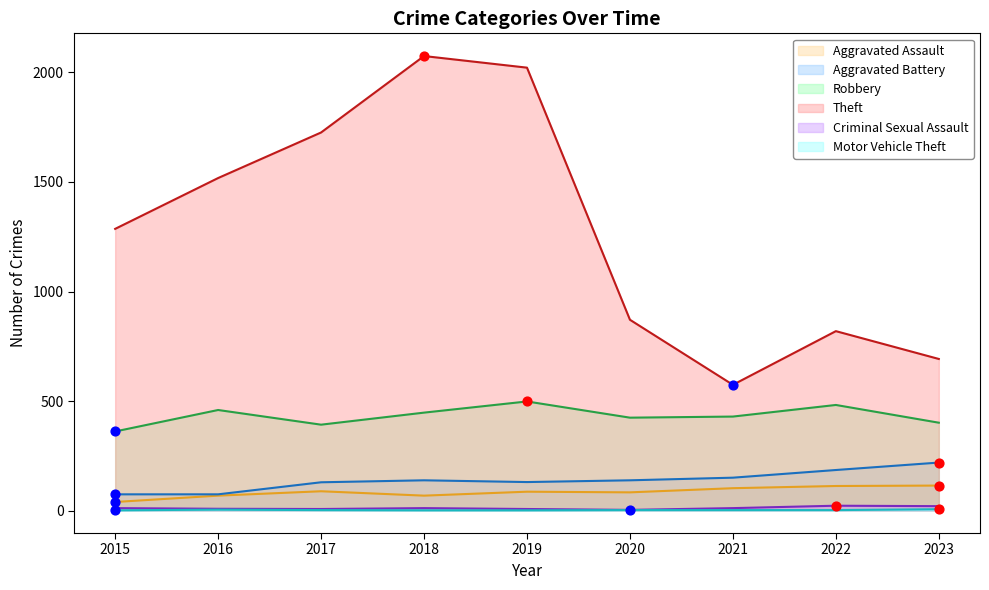

Which series contains the lowest Y value?

Motor Vehicle Theft